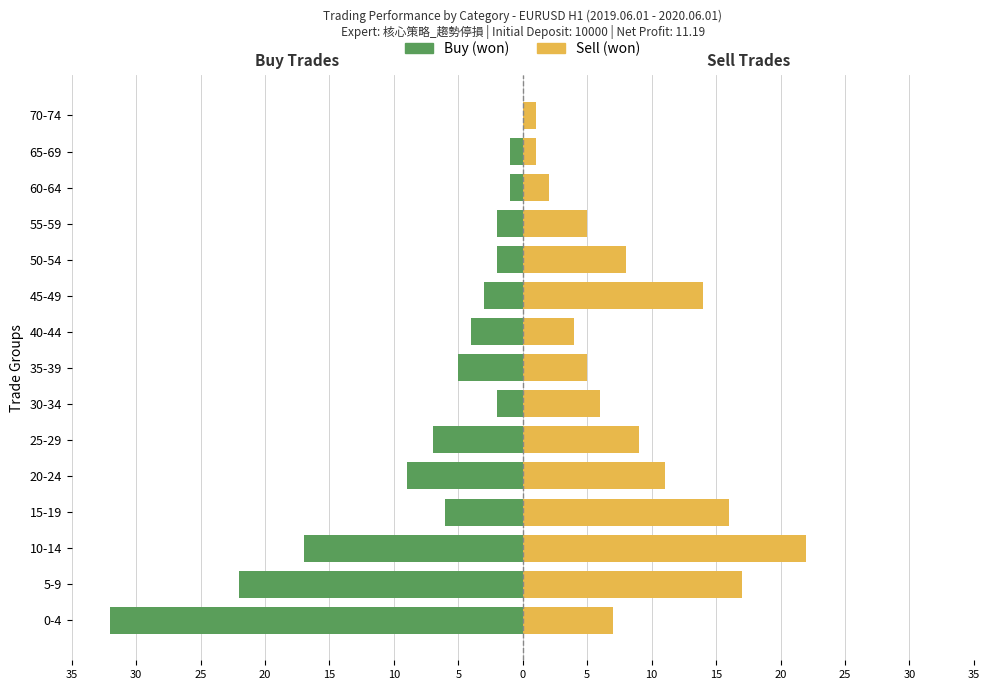

How many distinct data groups are displayed?

2